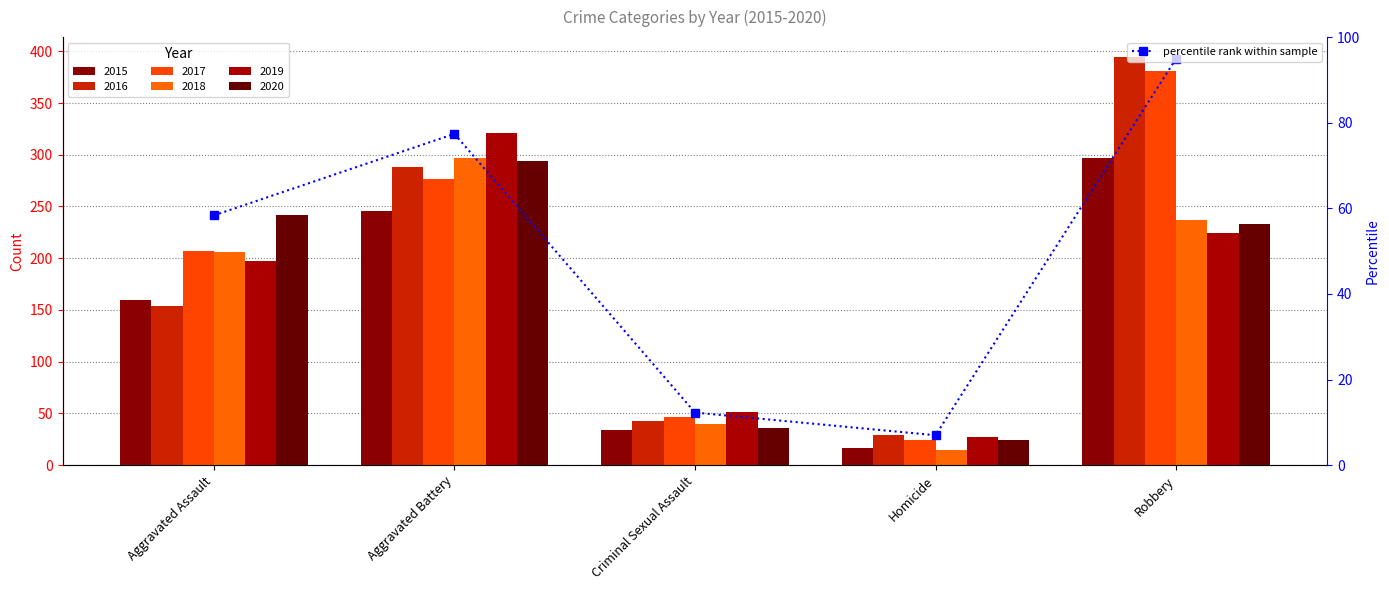

List the labels in order of value, smallest first.

Homicide, Criminal Sexual Assault, Aggravated Assault, Aggravated Battery, Robbery